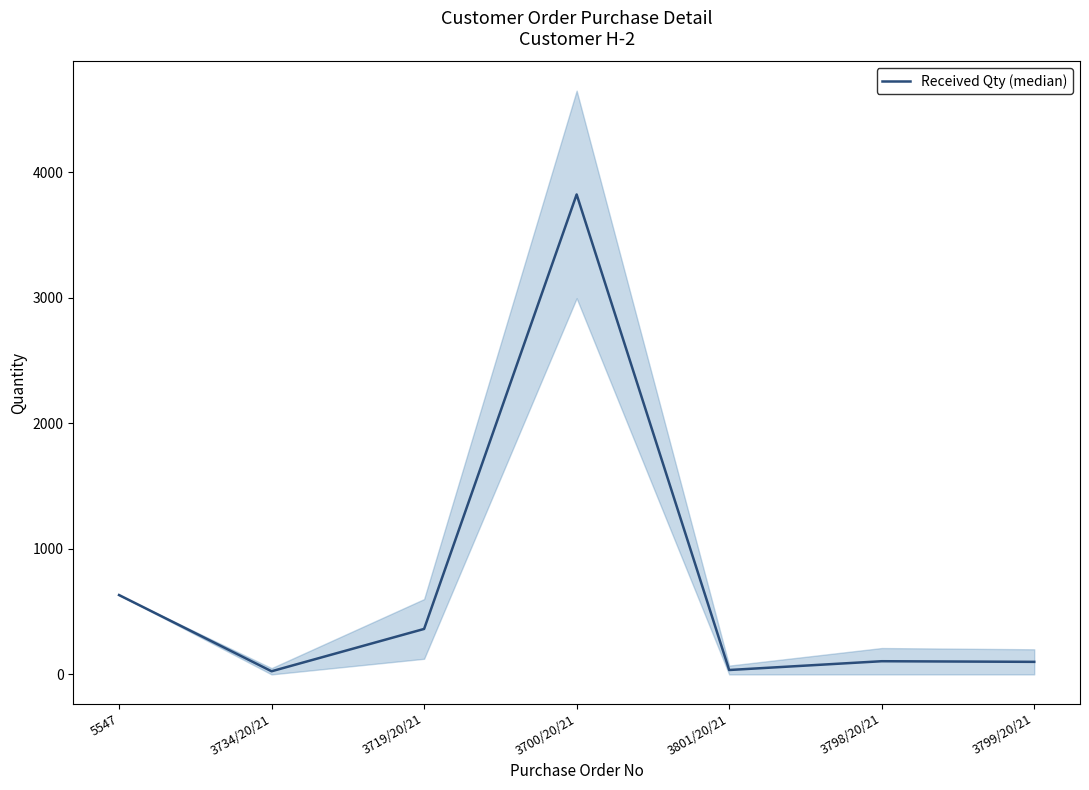

What is the sum of all values?

5082.7